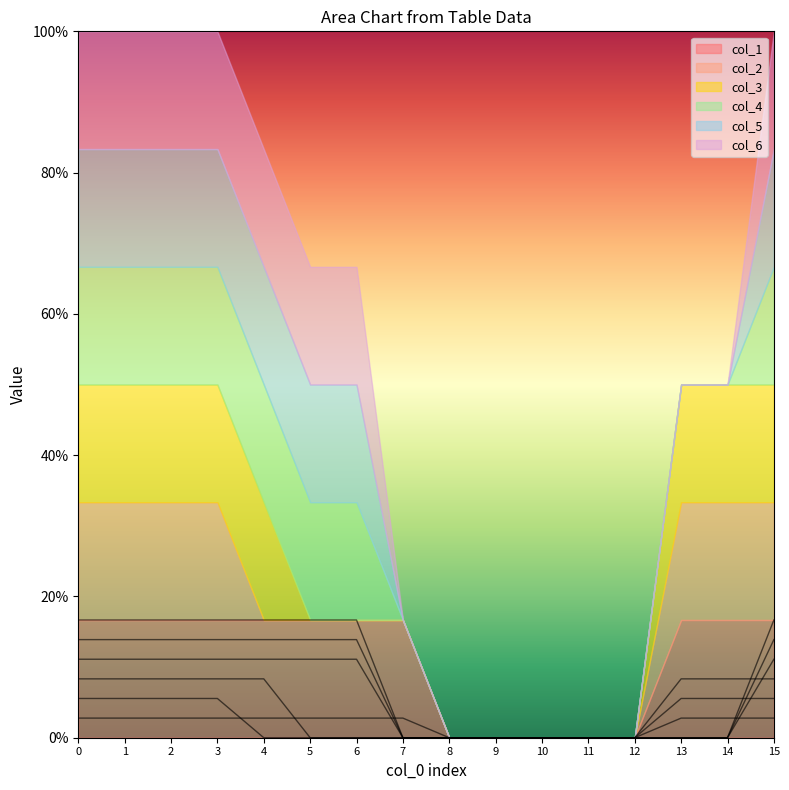

True or false: col_4 and col_5 intersect in this chart.

False